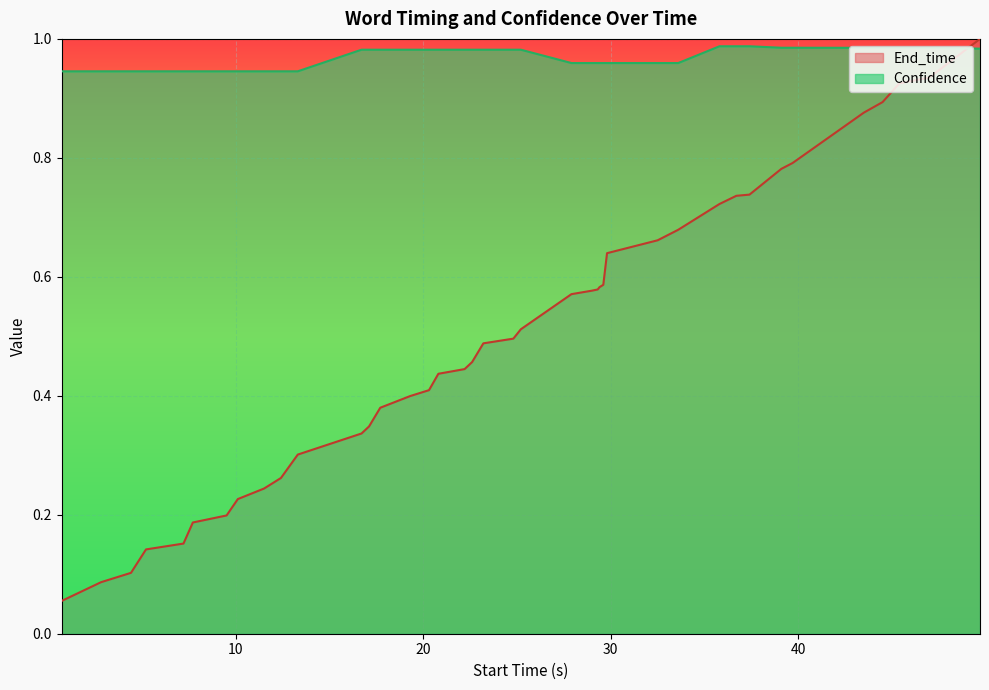

At 29.3, list the series in order from largest to smallest.

Confidence, End_time